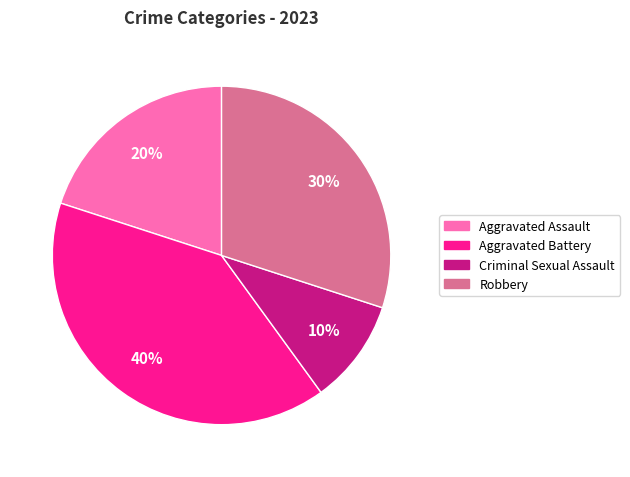

How many slices are in this pie chart?

4